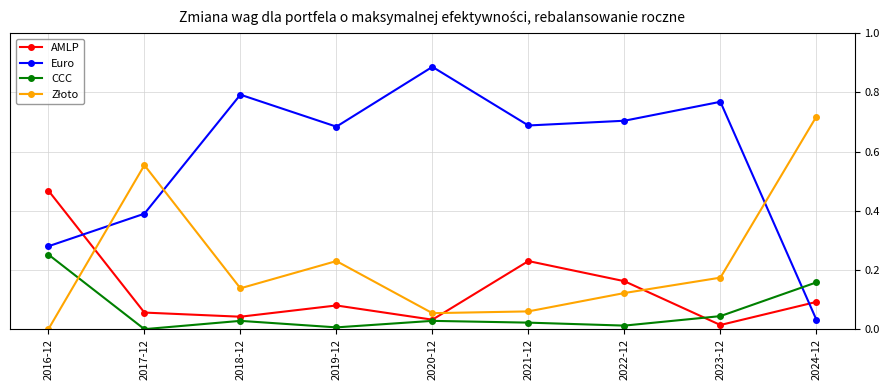

The Euro series shows 0.1 at 2024-12. True or false?

False